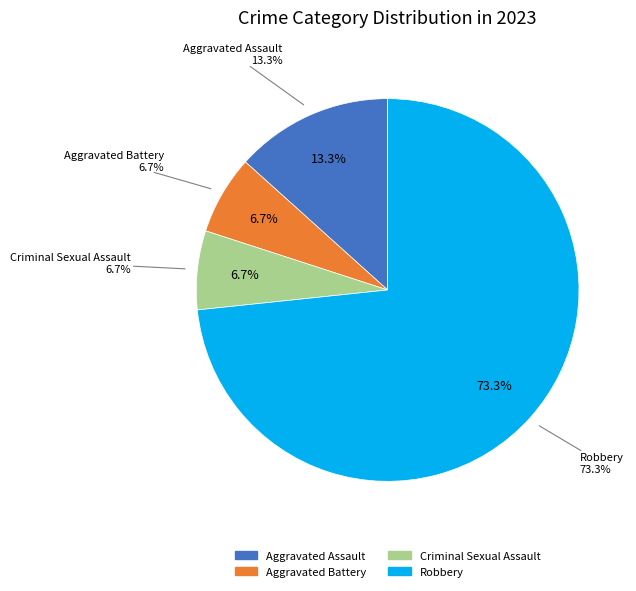

To the nearest percent, what is the difference between the Robbery and Aggravated Battery slice percentages?

67%